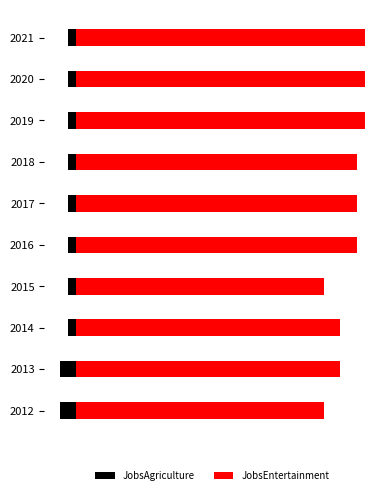

Which series has the largest total across all categories?

JobsEntertainment